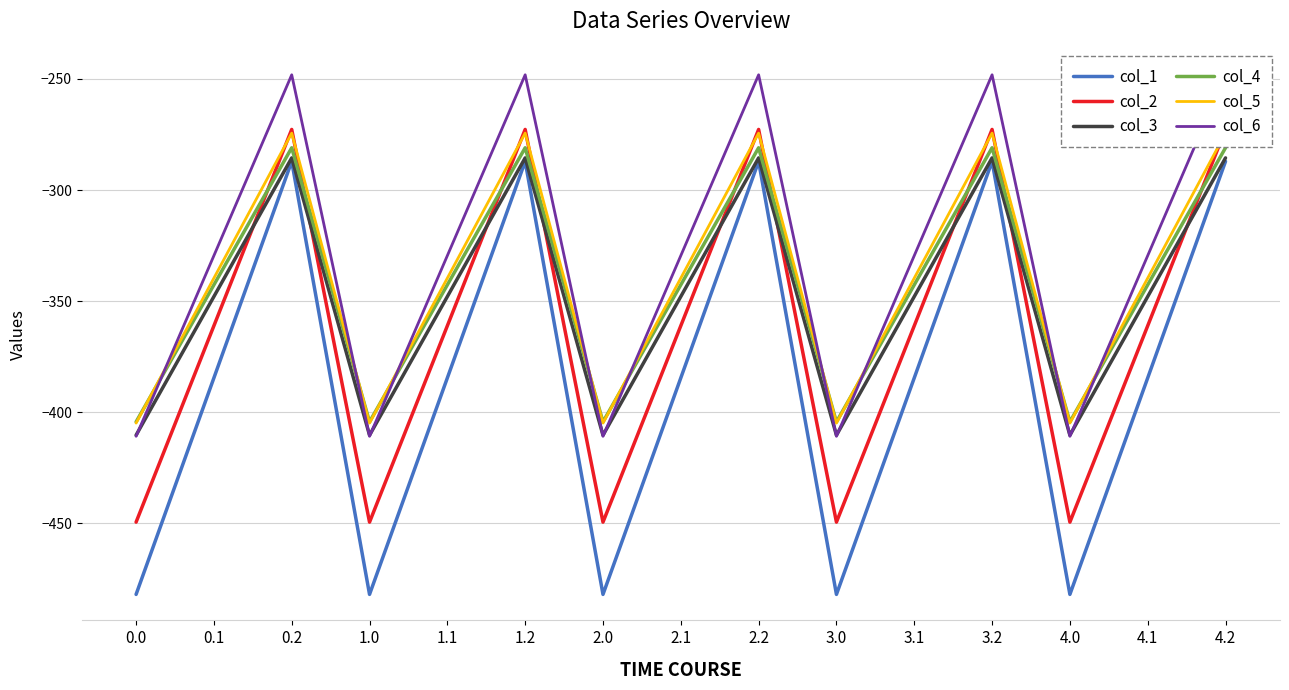

In col_3, how many points are higher than both neighbors (excluding endpoints)?

4